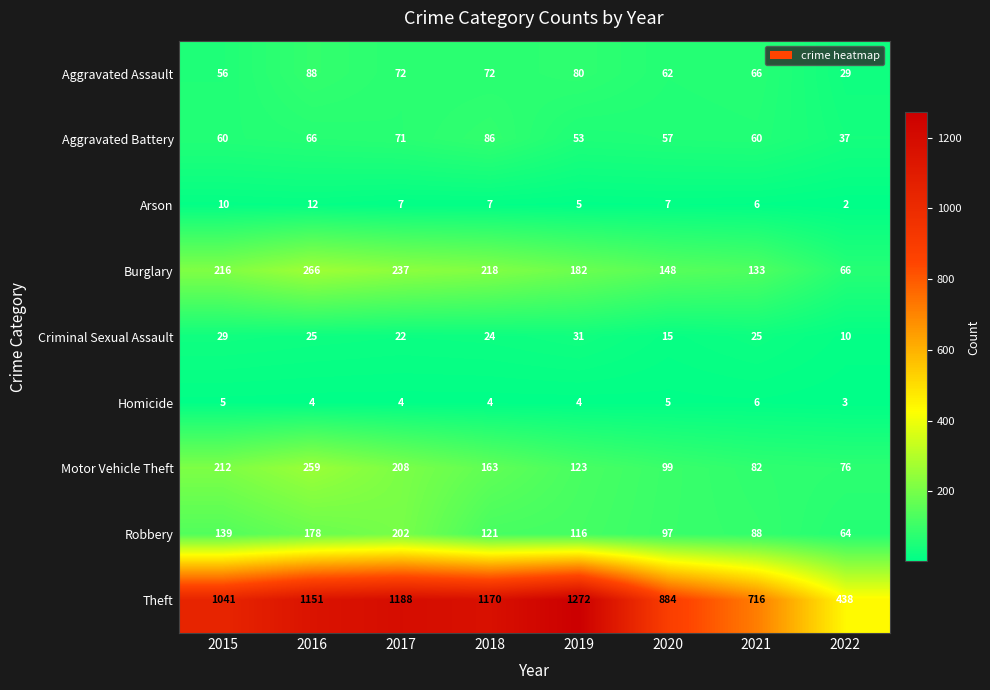

At which label is Criminal Sexual Assault closest to 20?

2017